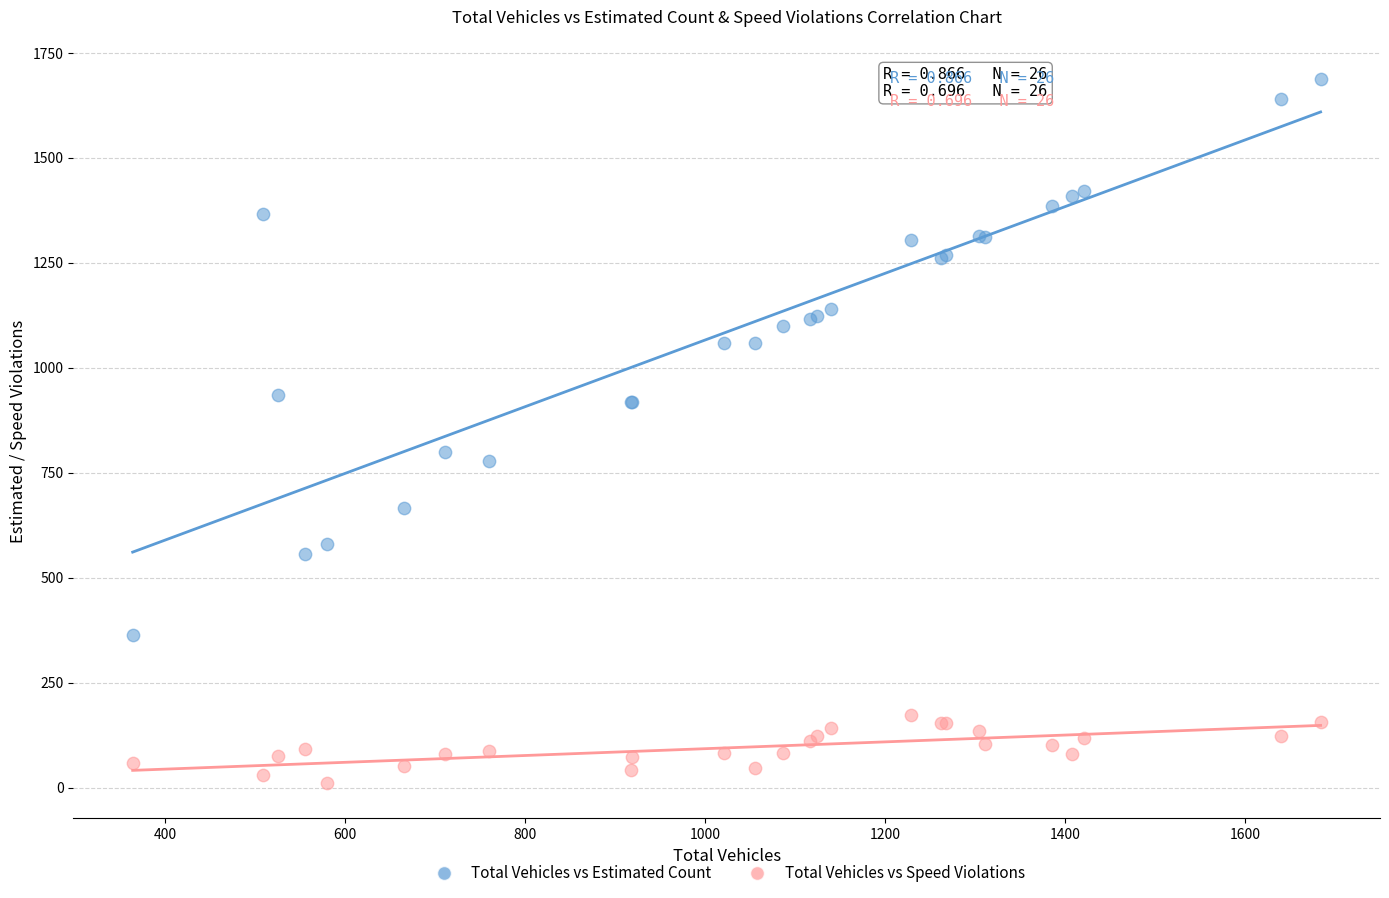

Across all series, what Y value is closest to 849?

800